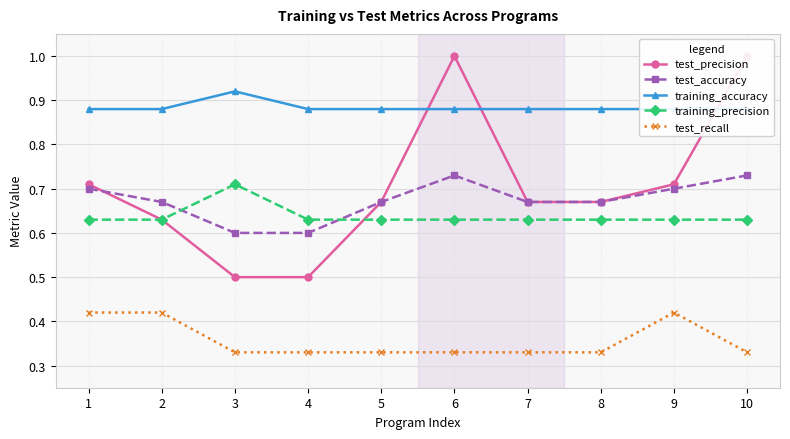

What is the smallest value displayed?

0.3